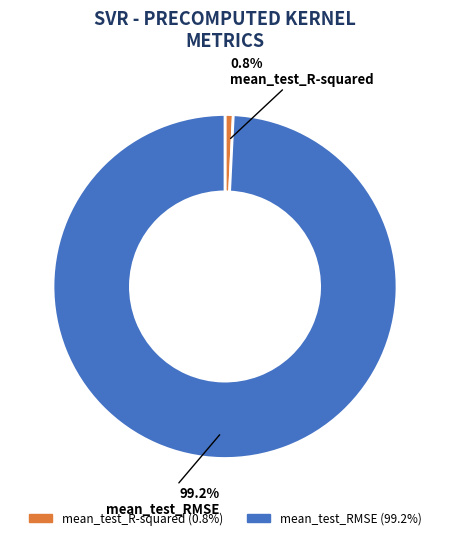

To the nearest percent, what portion does mean_test_R-squared represent?

1%